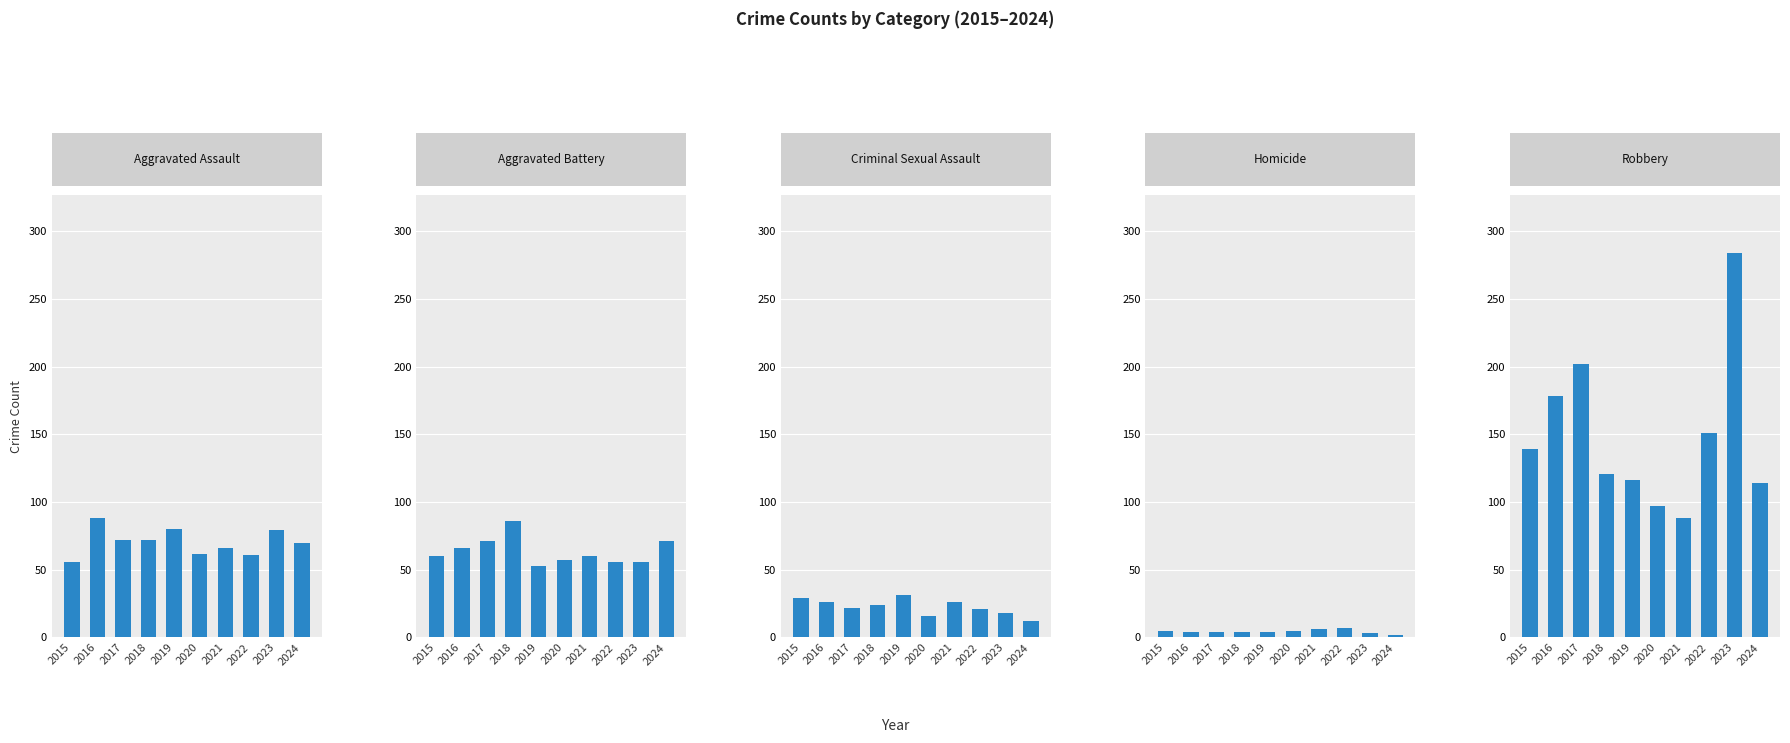

How many groups of bars are there?

10